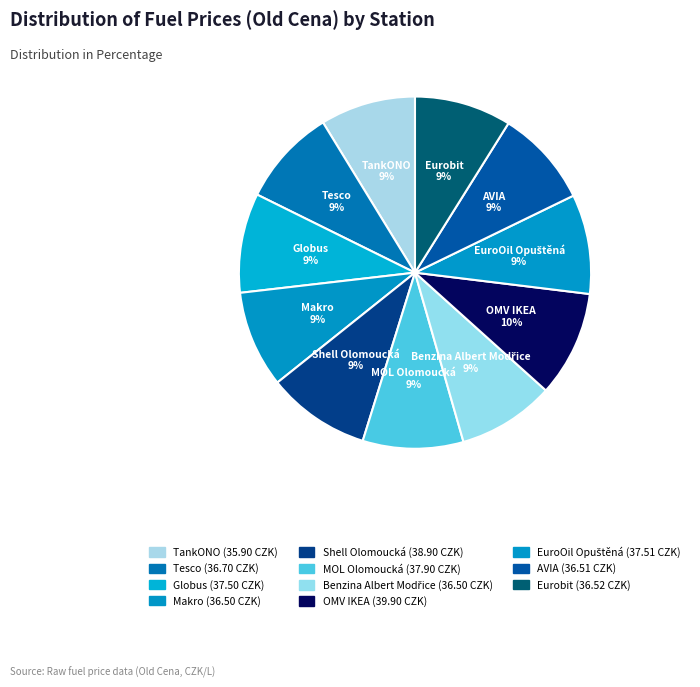

To the nearest percent, what is the difference between the largest and smallest slice percentages?

1%